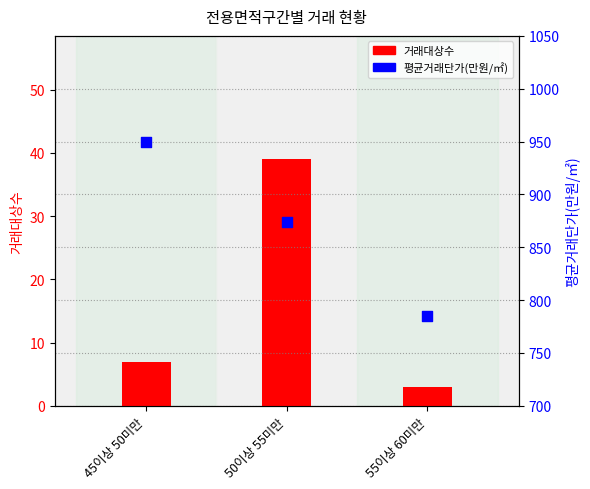

At how many categories does at least one series exceed 810?

2